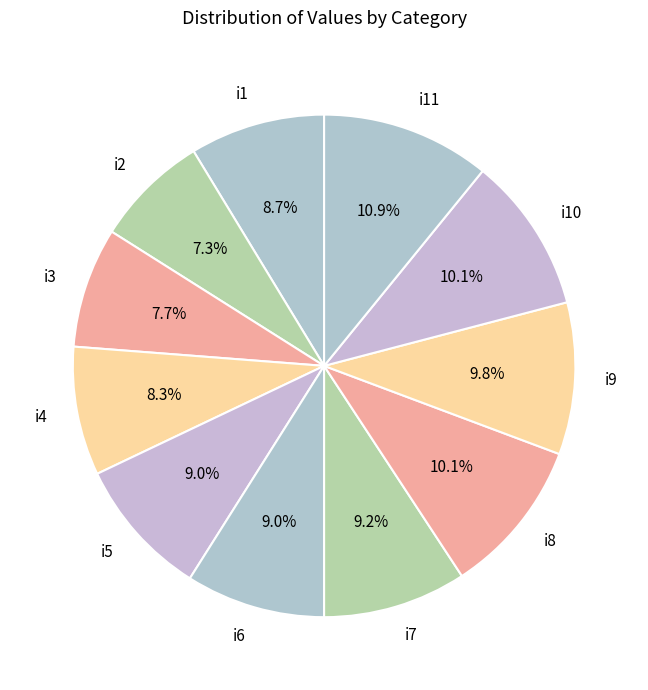

Is there a majority slice in this chart?

No